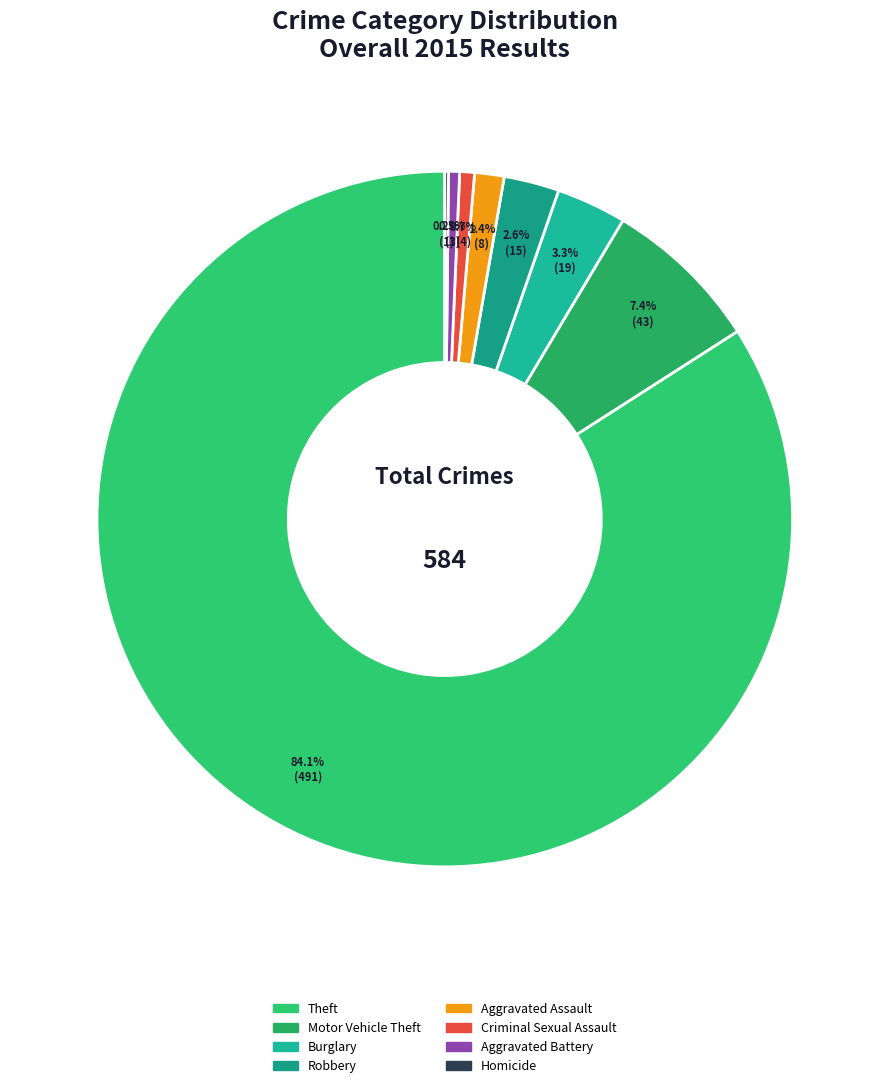

What is the change in value from Aggravated Assault to Criminal Sexual Assault?

-4